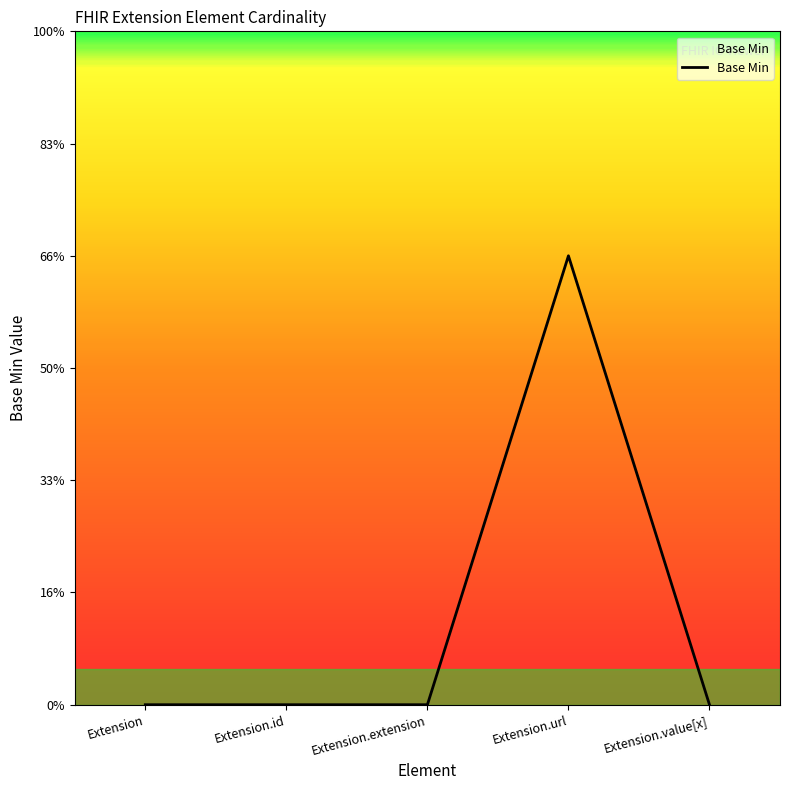

Does the chart have visible grid lines?

No